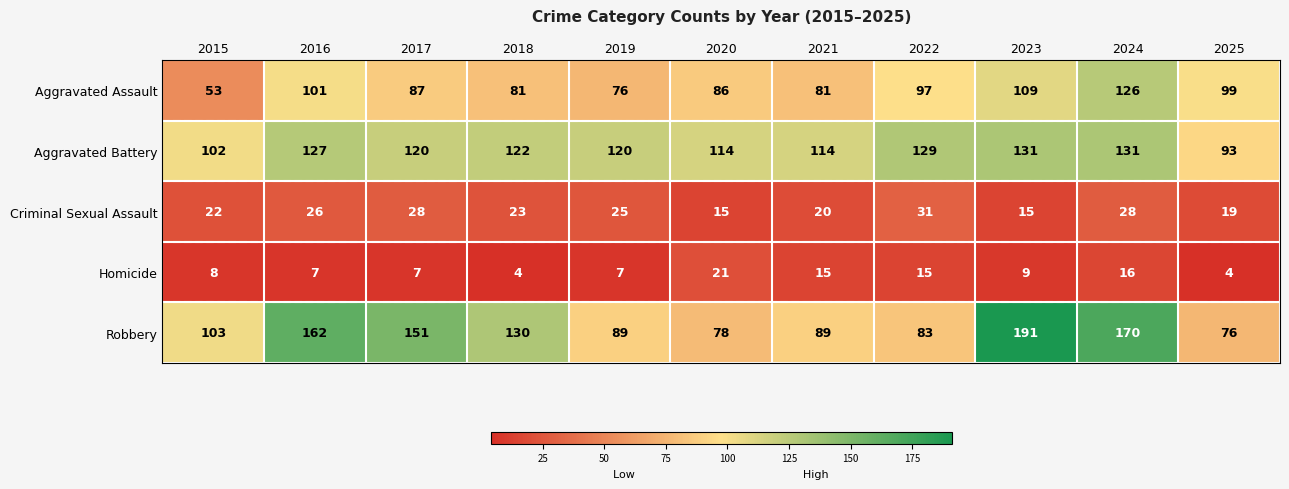

Which series has the largest range (max minus min)?

Robbery